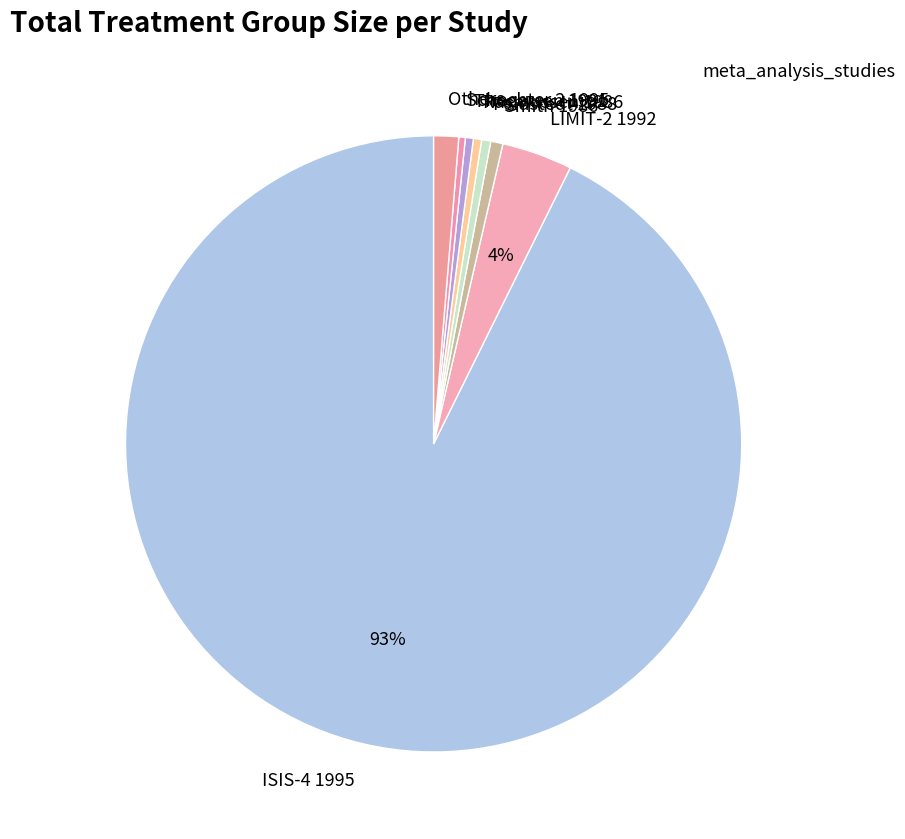

Which has a higher value, LIMIT-2 1992 or Rasmussen 1986?

LIMIT-2 1992